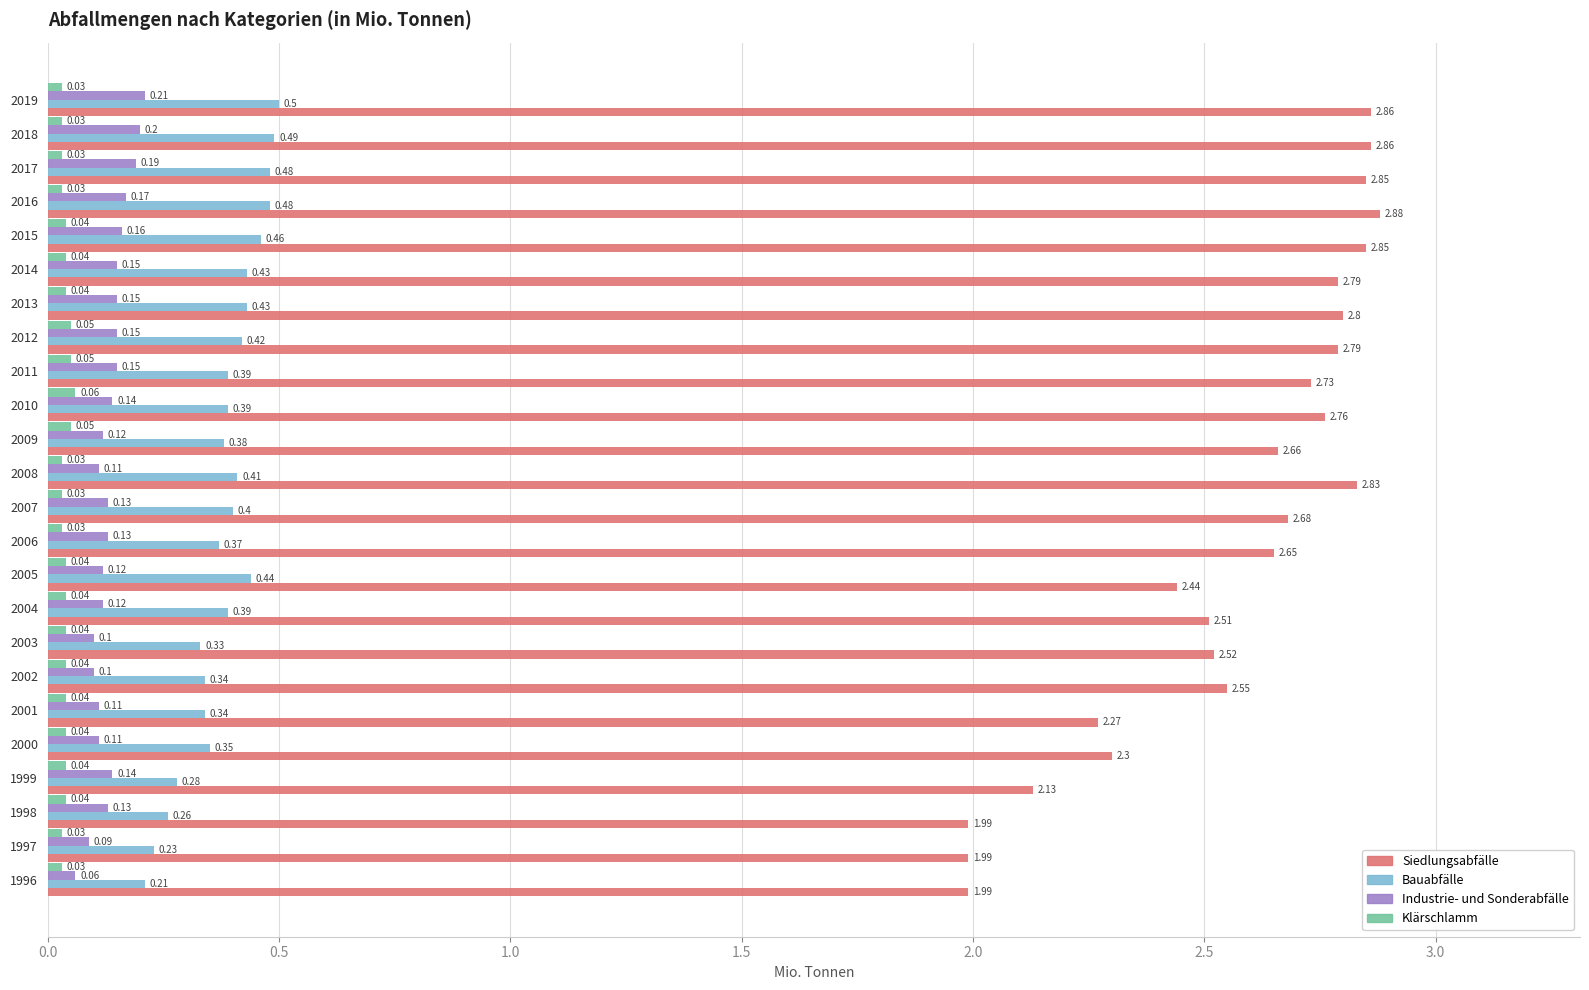

Rank the series at 2016 from highest to lowest value.

Siedlungsabfälle, Bauabfälle, Industrie- und Sonderabfälle, Klärschlamm